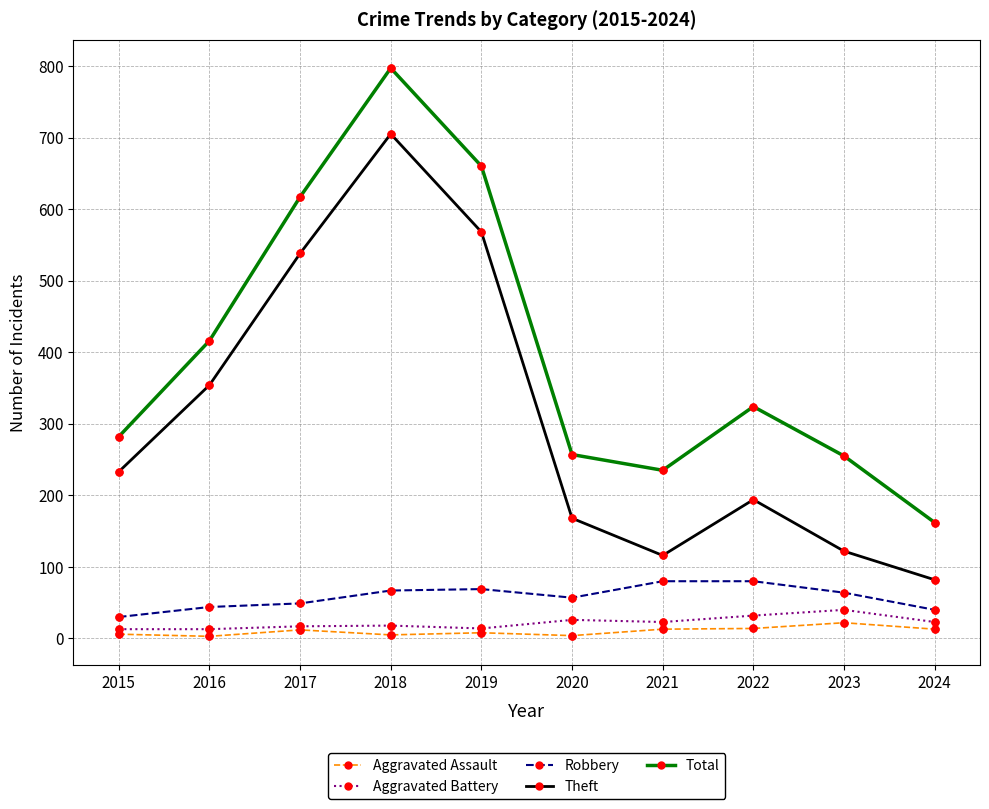

Which series has the largest total across all categories?

Total